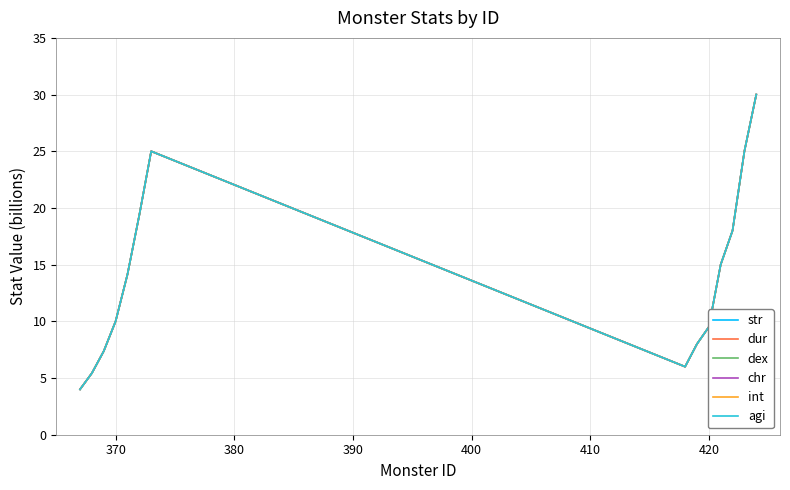

What is the difference between the maximum and minimum values in the int series?

26.0